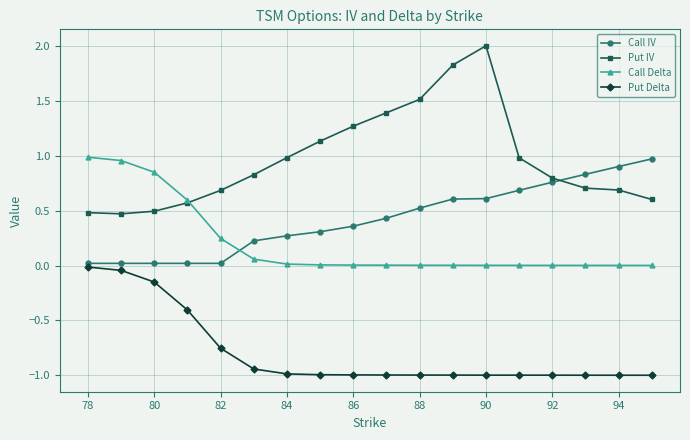

What is the minimum value shown in the chart?

-1.0